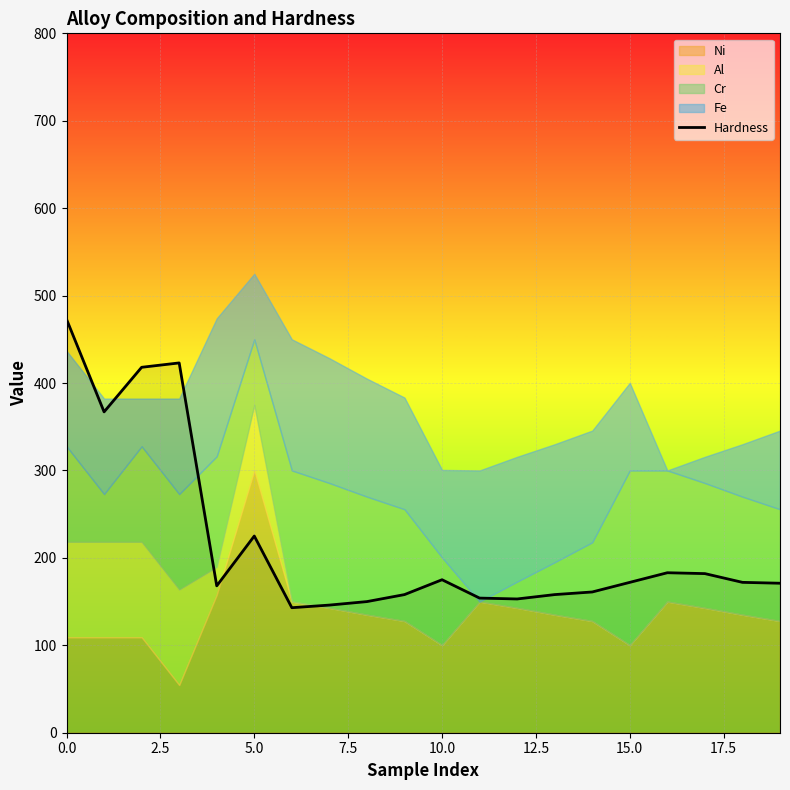

What is the lowest value of the Hardness series?

143